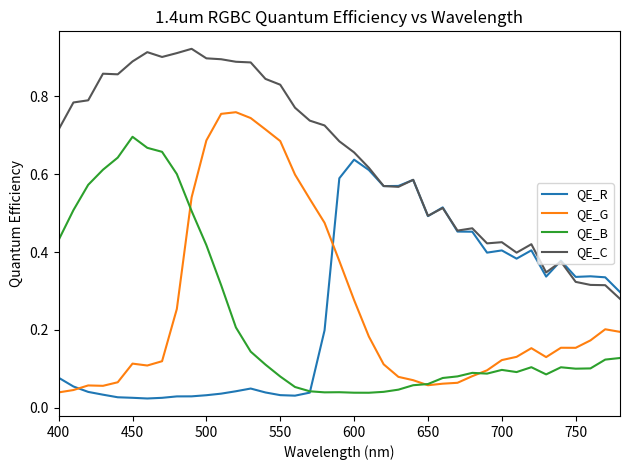

Which series has the widest spread of values?

QE_G